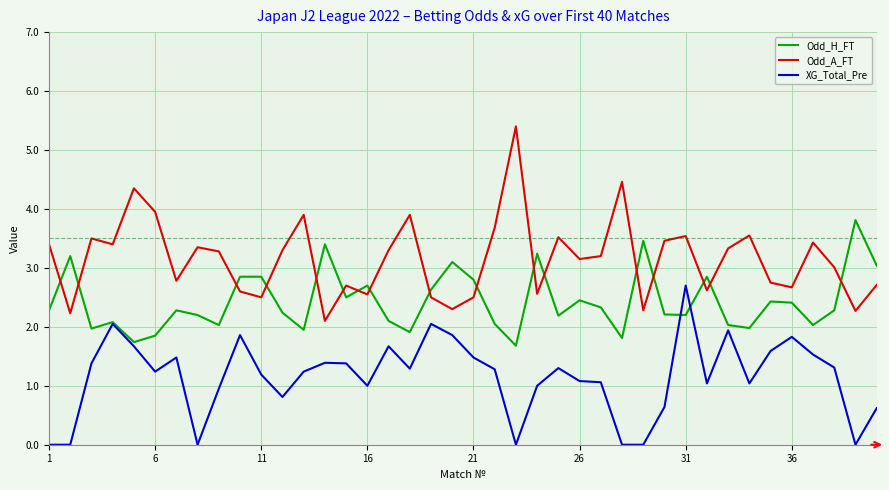

List the series in order of their peak value, lowest first.

XG_Total_Pre, Odd_H_FT, Odd_A_FT